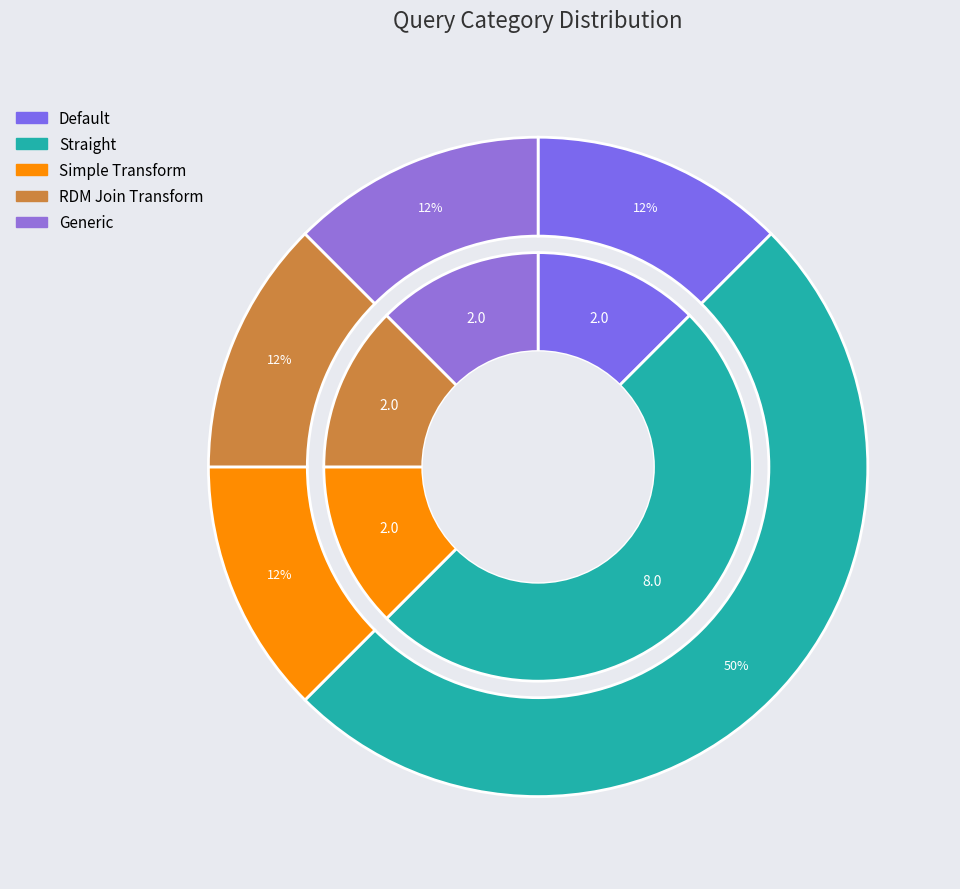

True or false: Generic accounts for 3% of the total.

False